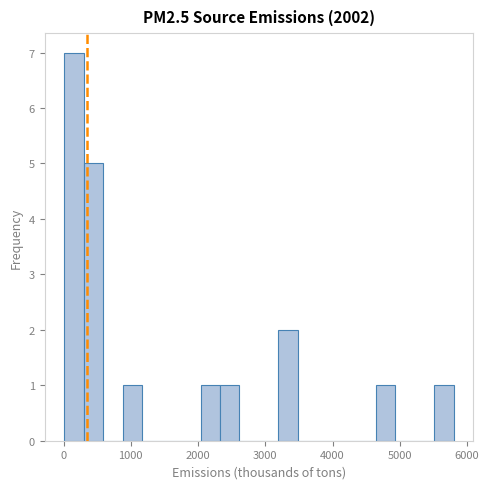

Around what value on the x-axis is the tallest bar? Give the approximate position of its centre, as read against the axis.

200